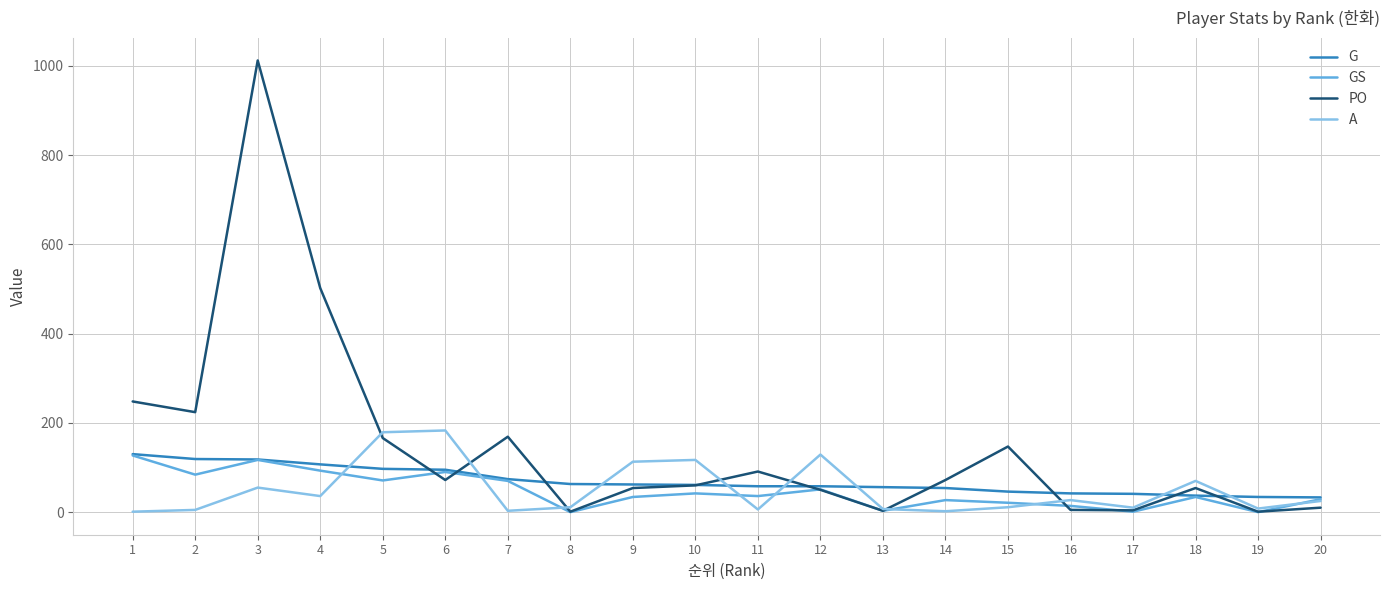

Which series has the largest total across all categories?

PO